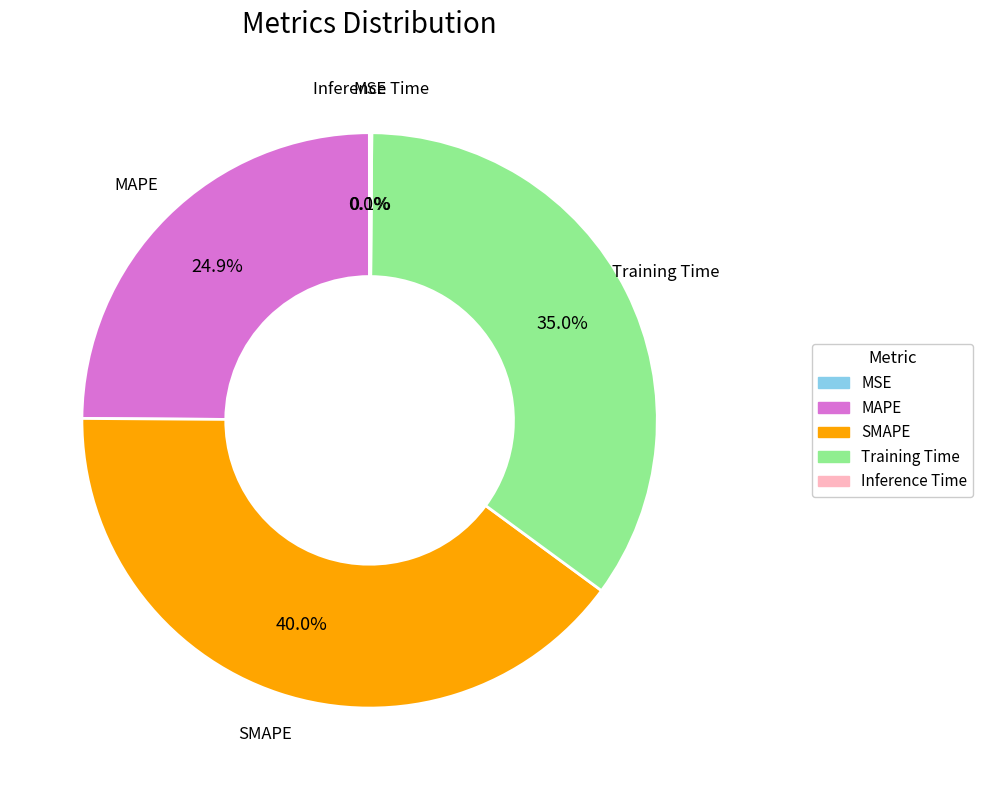

What portion of the pie excludes Training Time?

65.0%